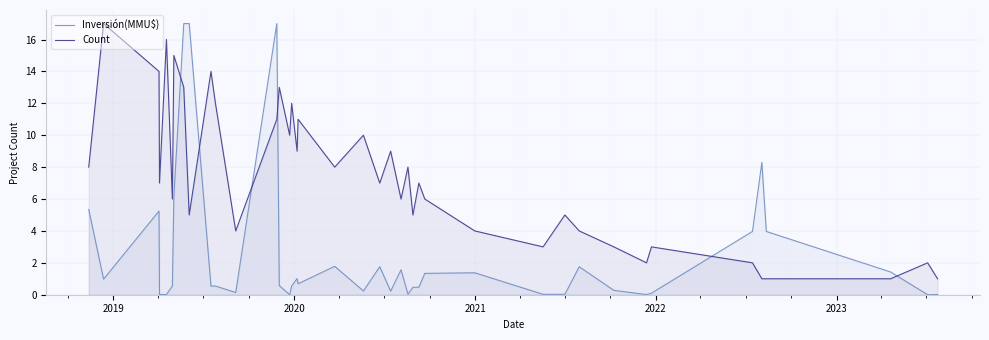

What are all the series names shown in the legend?

Inversión(MMU$), Count